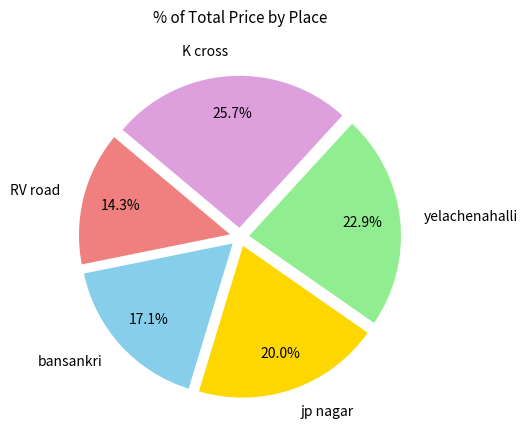

To the nearest percent, what percentage of the pie is bansankri?

17%